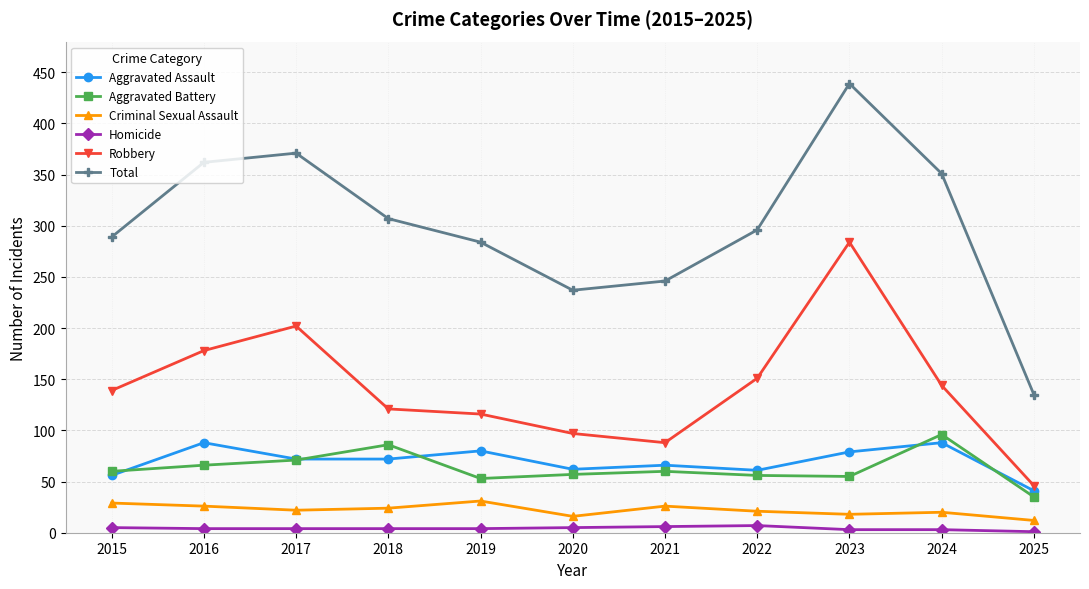

Does the chart display data point markers on the line(s)?

Yes